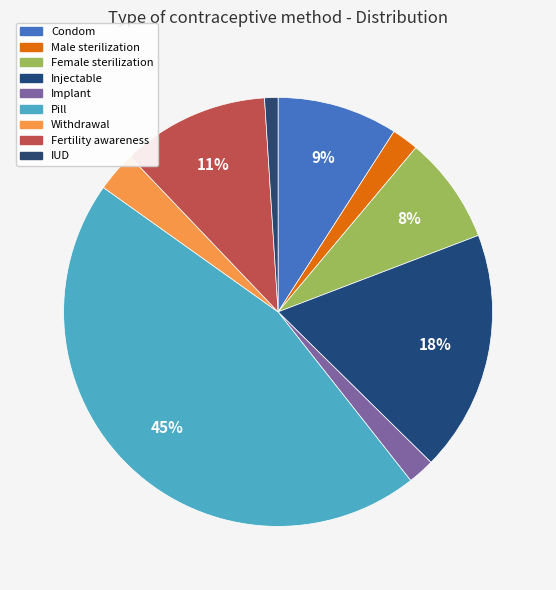

Rank the categories by value from lowest to highest.

IUD, Male sterilization, Implant, Withdrawal, Female sterilization, Condom, Fertility awareness, Injectable, Pill